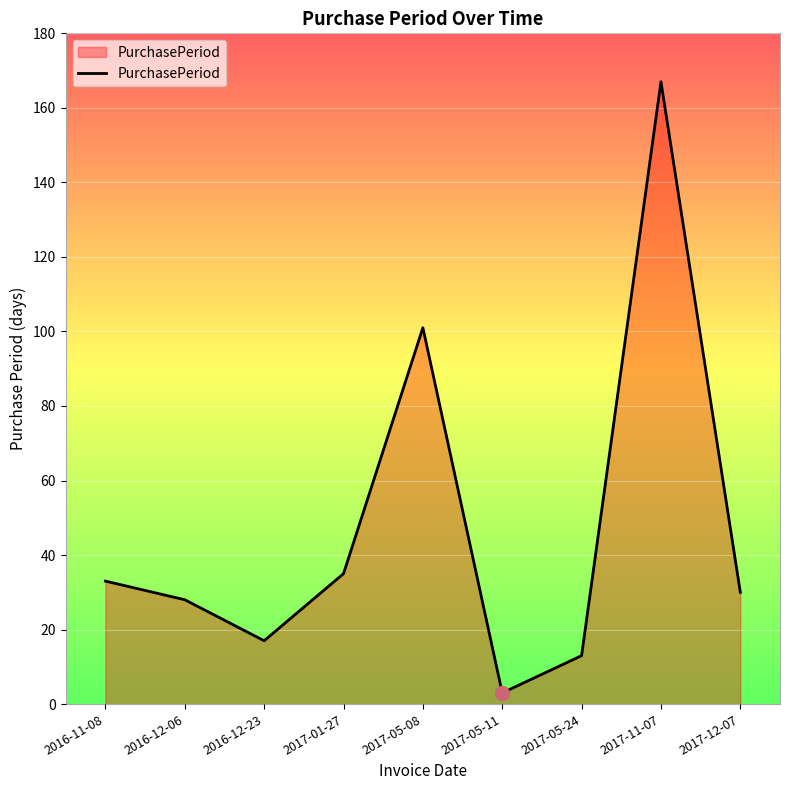

What position from the left is 2017-01-27?

4